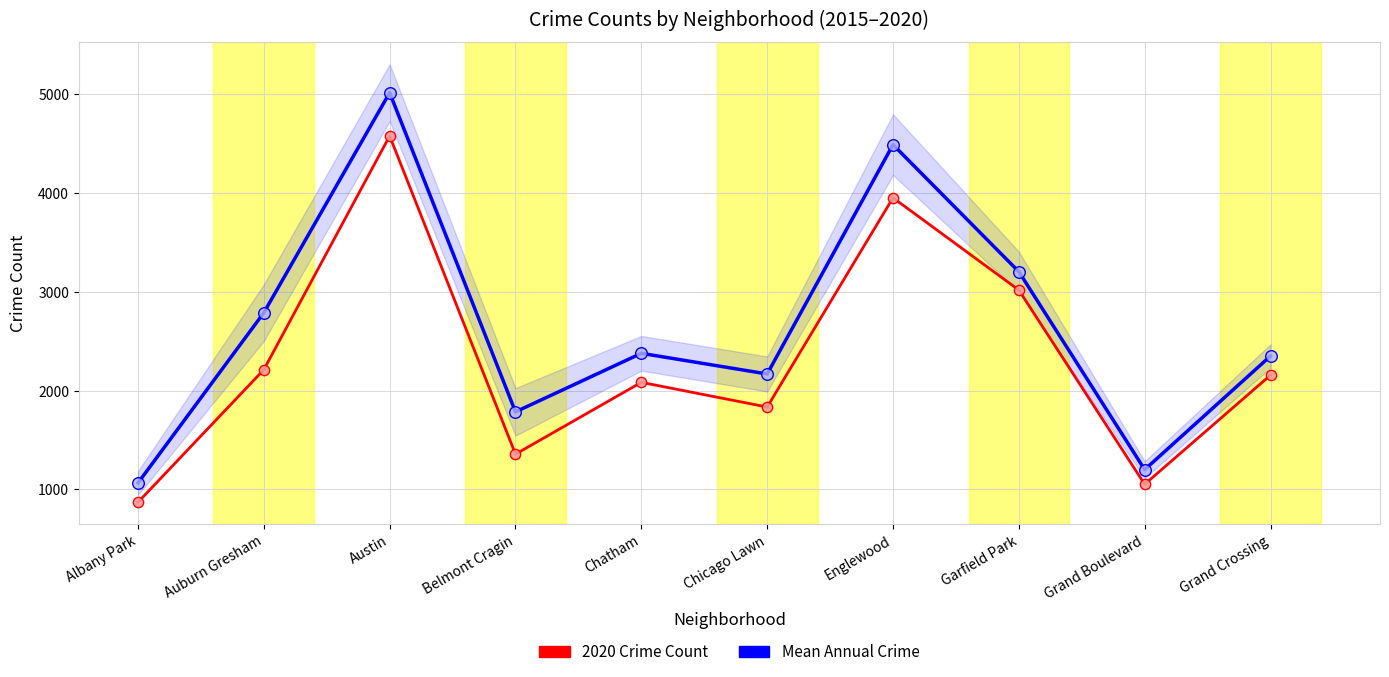

At how many categories does at least one series exceed 2890?

3